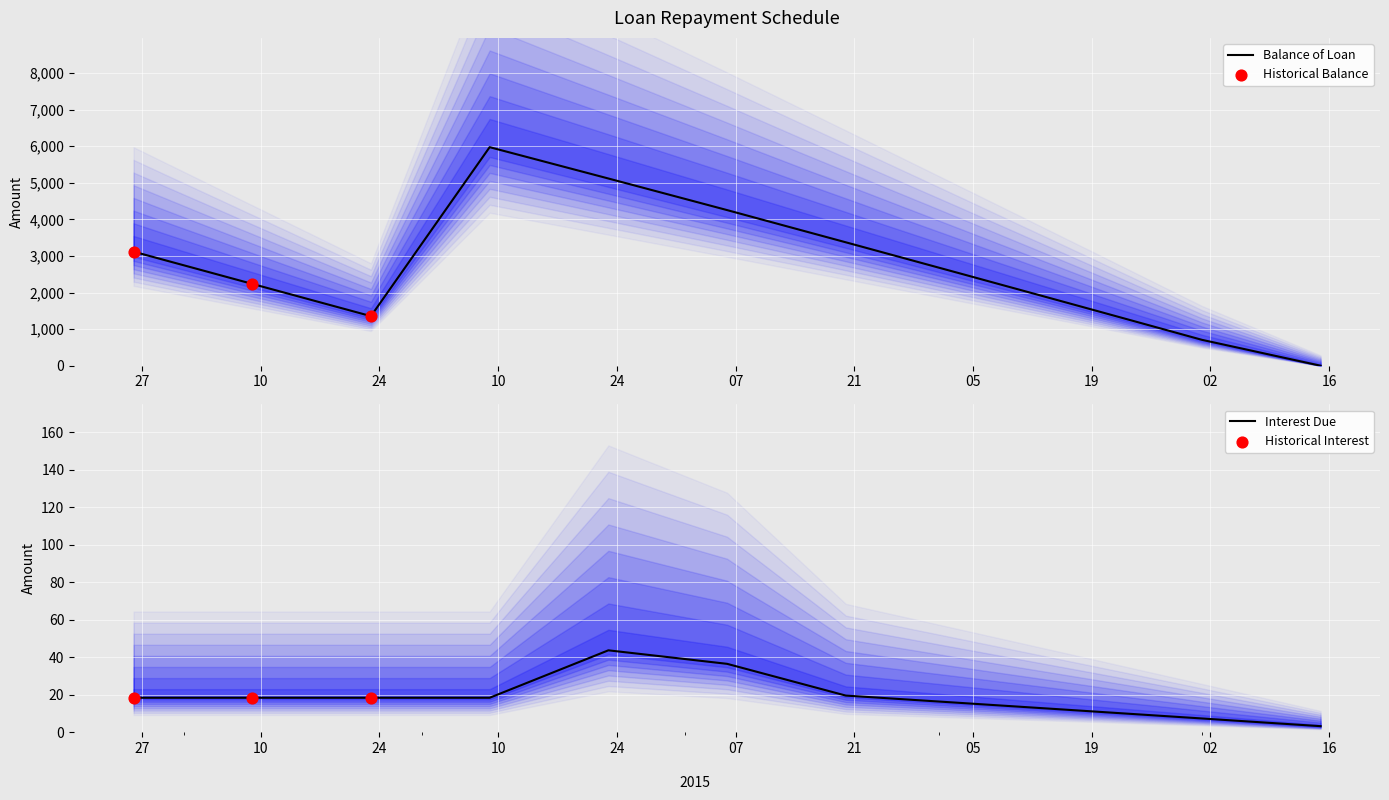

At which category is the sum across all series the highest?

2015-03-09